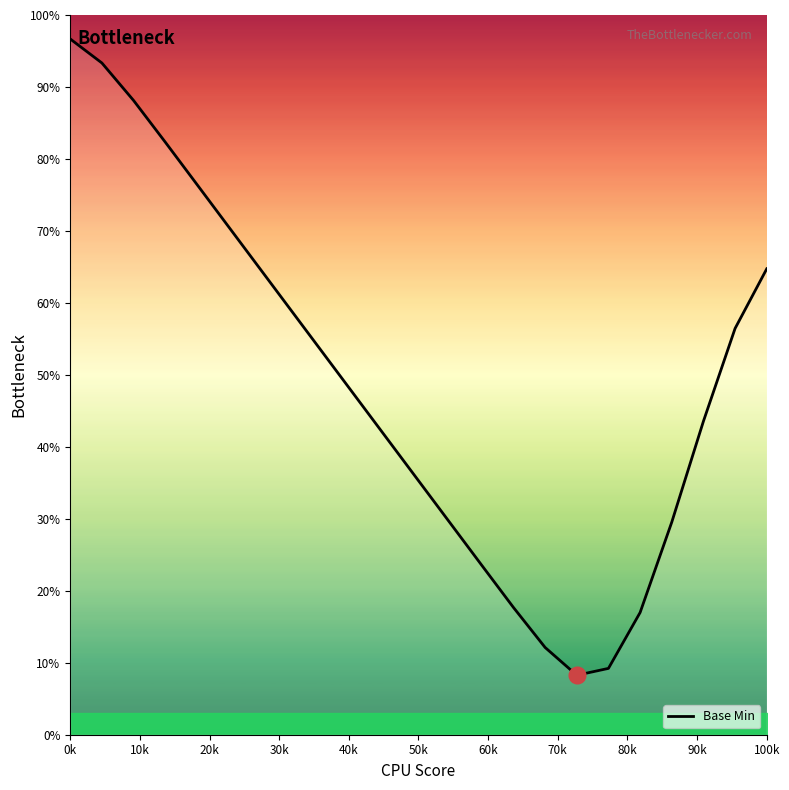

What is the difference between the maximum and minimum values?

88.4